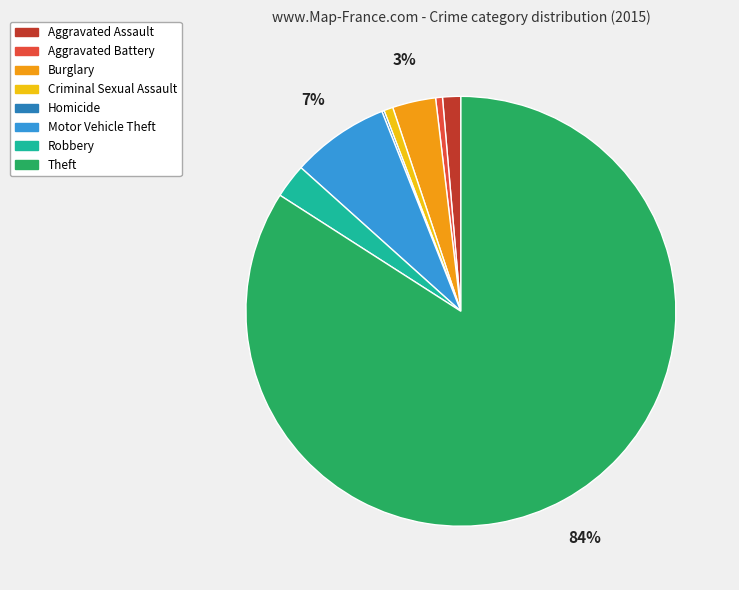

What is the largest slice in the pie chart?

Theft